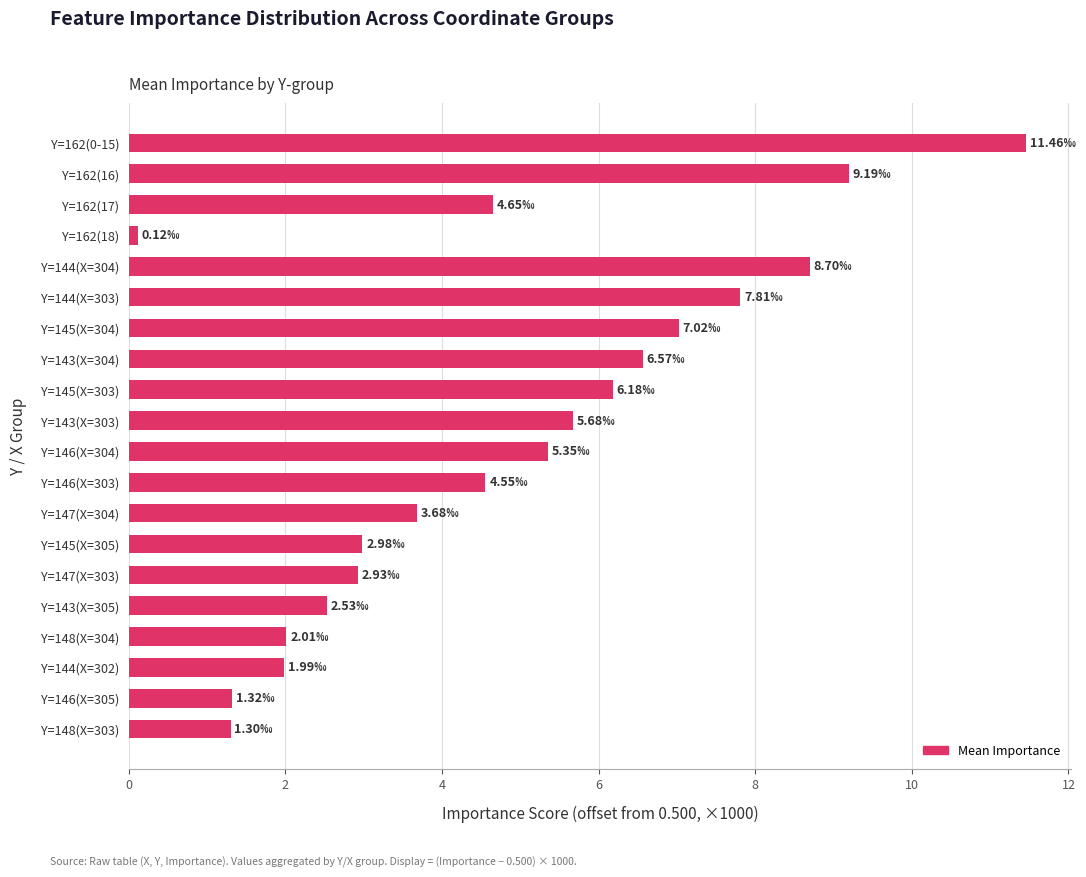

What is the change in value from Y=146(X=303) to Y=148(X=304)?

-2.5